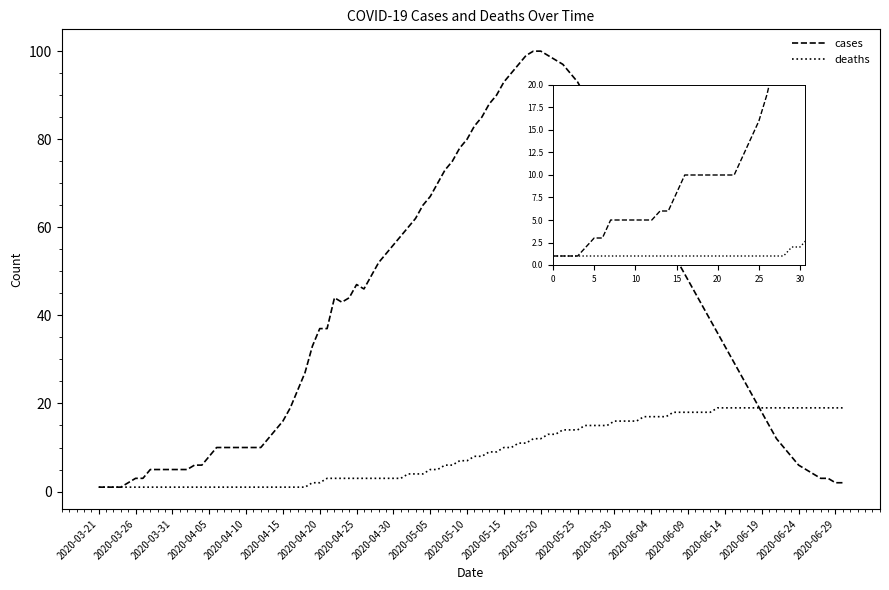

At which label does cases reach its minimum?

2020-03-21